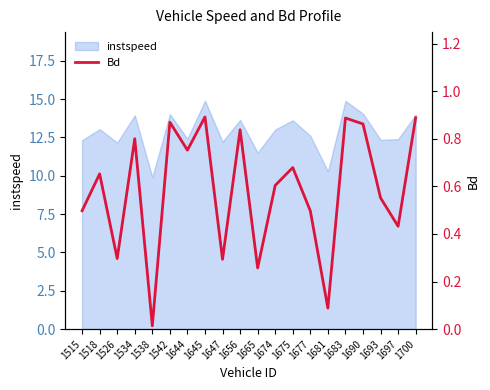

The instspeed series shows 7.0 at 1674. True or false?

False